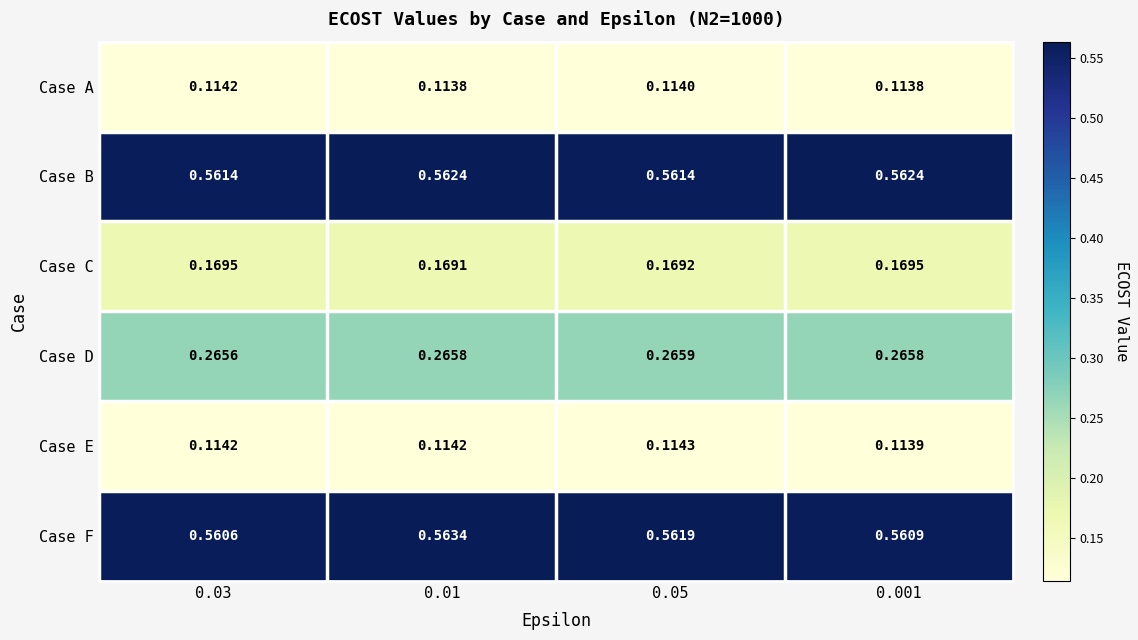

Between 0.01 and 0.001, which series saw the biggest shift?

Case F